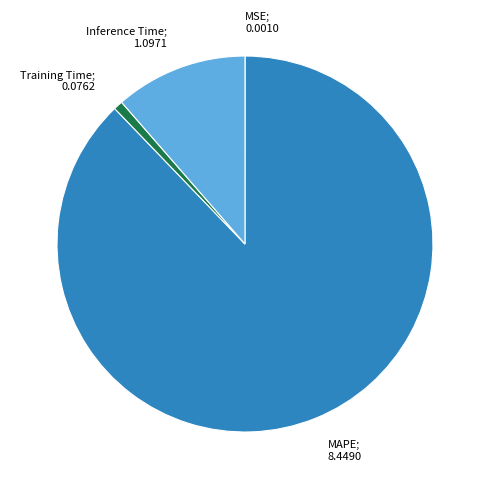

Do Inference Time; 1.0971 and Training Time; 0.0762 together represent more than half of the pie?

No